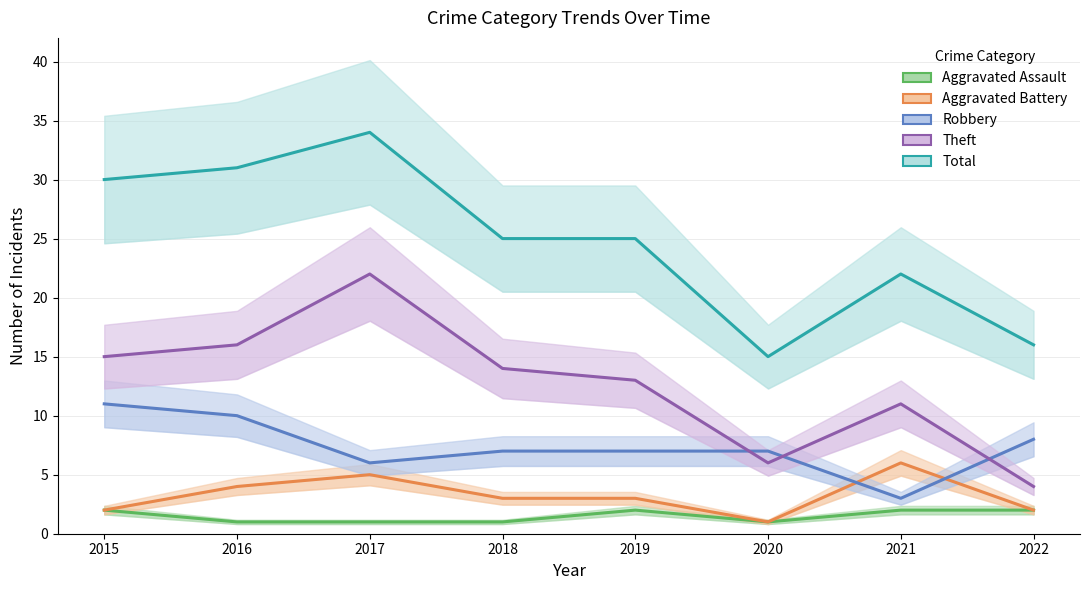

Where does the Aggravated Battery series first go above 3?

2016